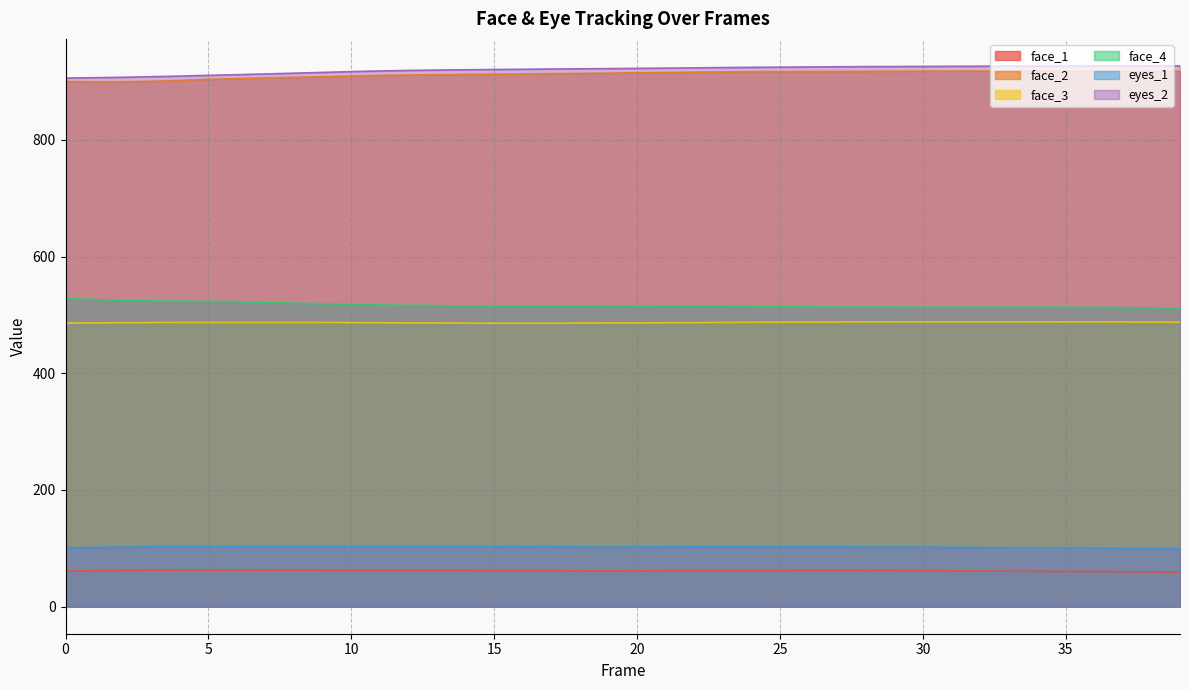

What is the sum of all eyes_2 values?

36814.2